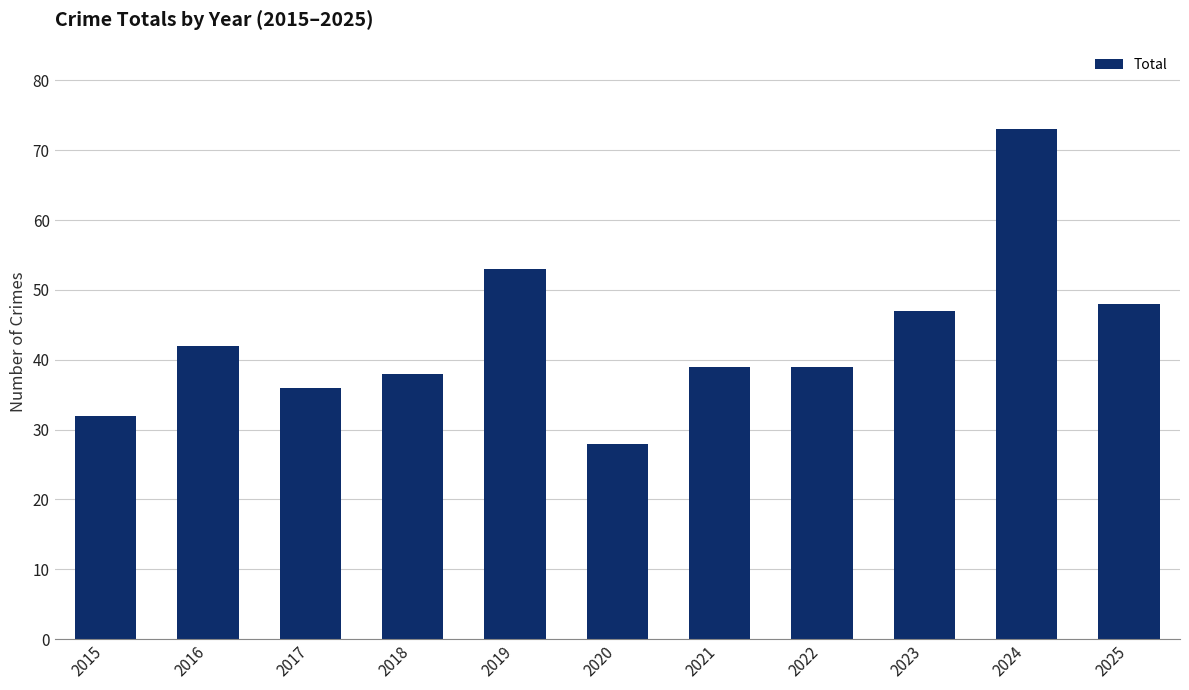

What is the difference between the maximum and minimum values?

45